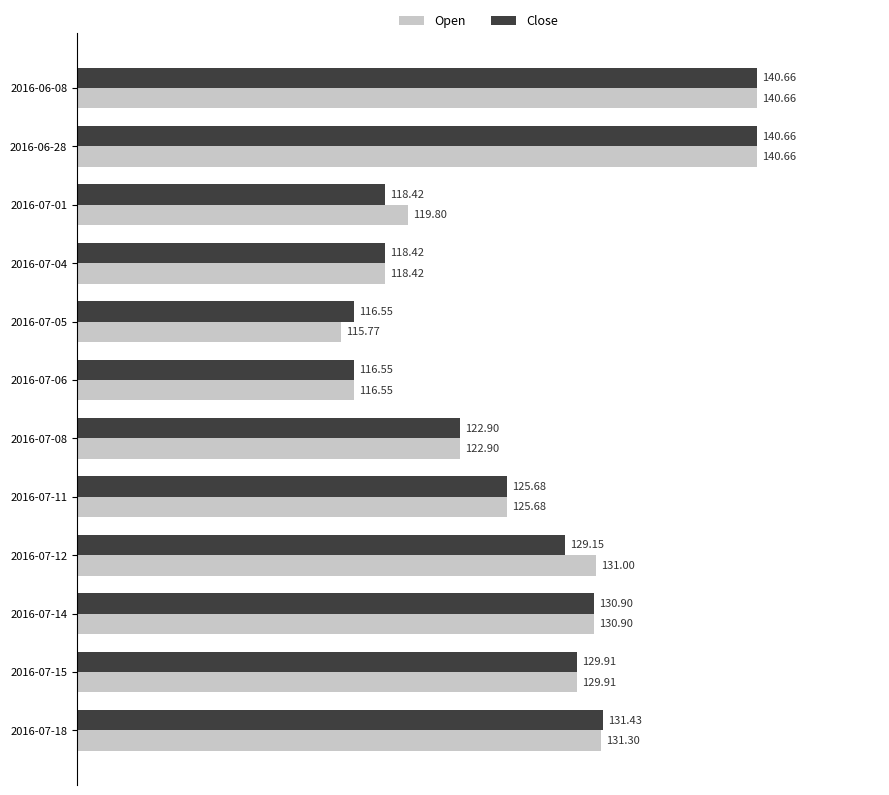

How many values in the Close series exceed 129?

6